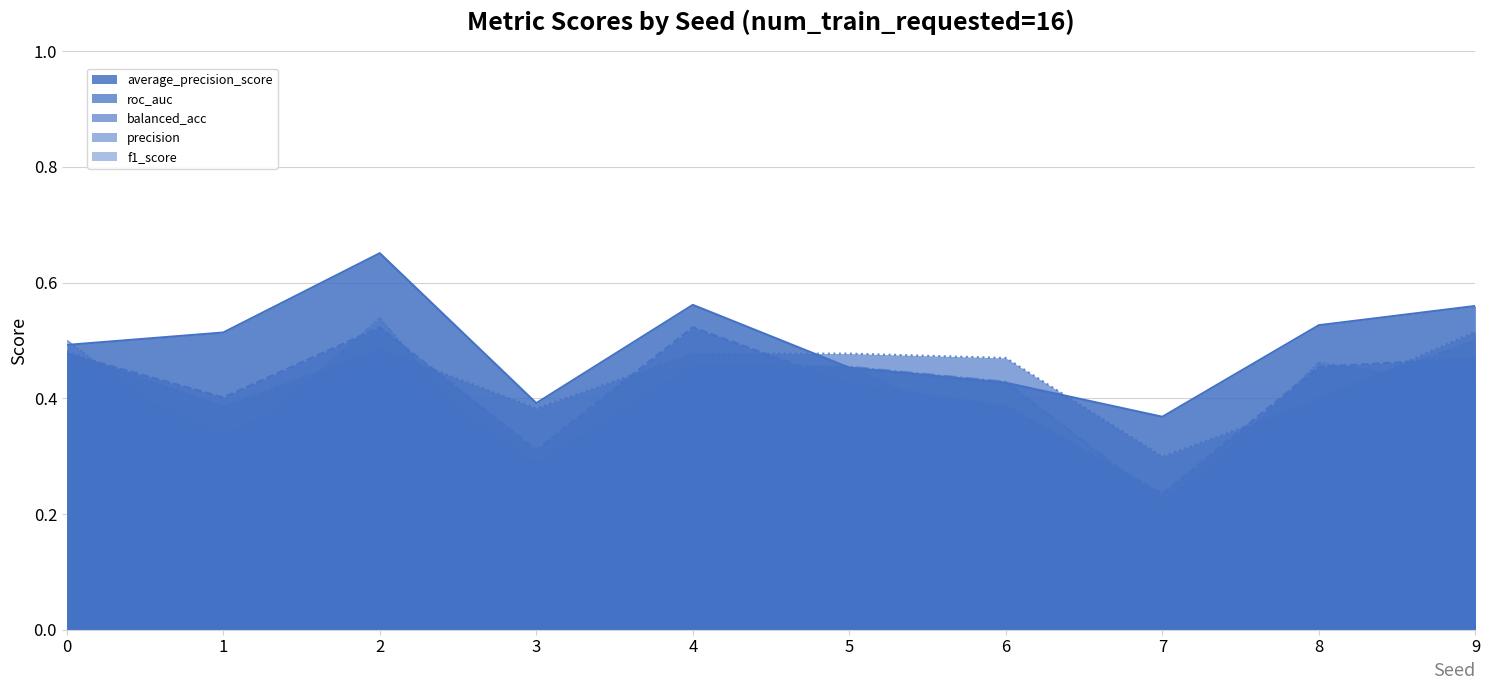

Does the chart display data point markers on the line(s)?

No